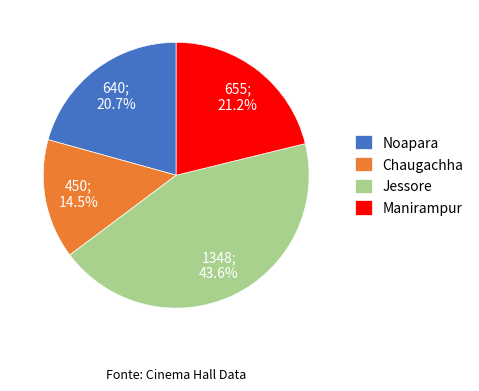

To the nearest percent, what percentage of the pie is Noapara?

21%